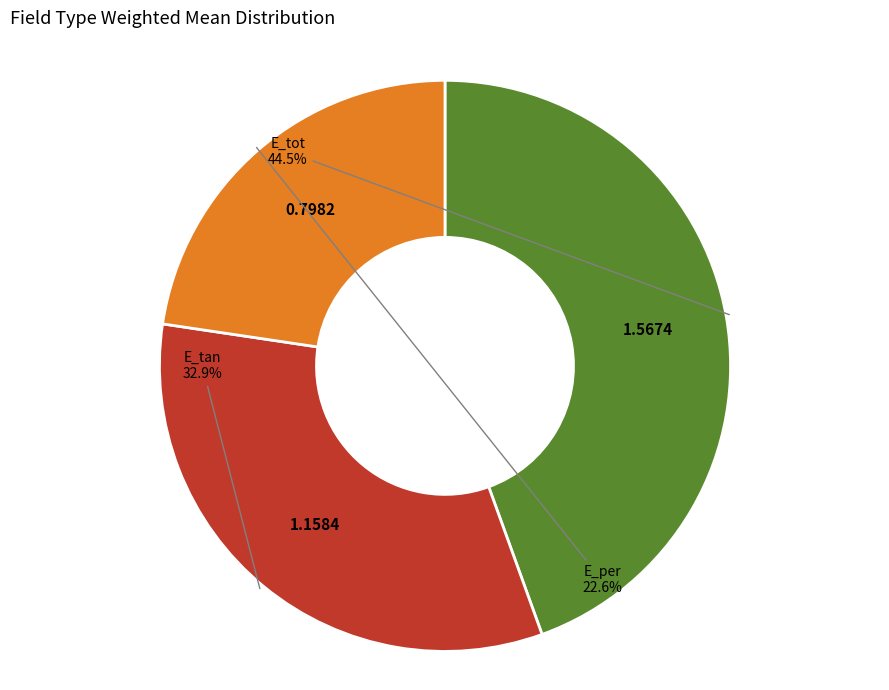

Is there any slice that represents more than half of the pie?

No